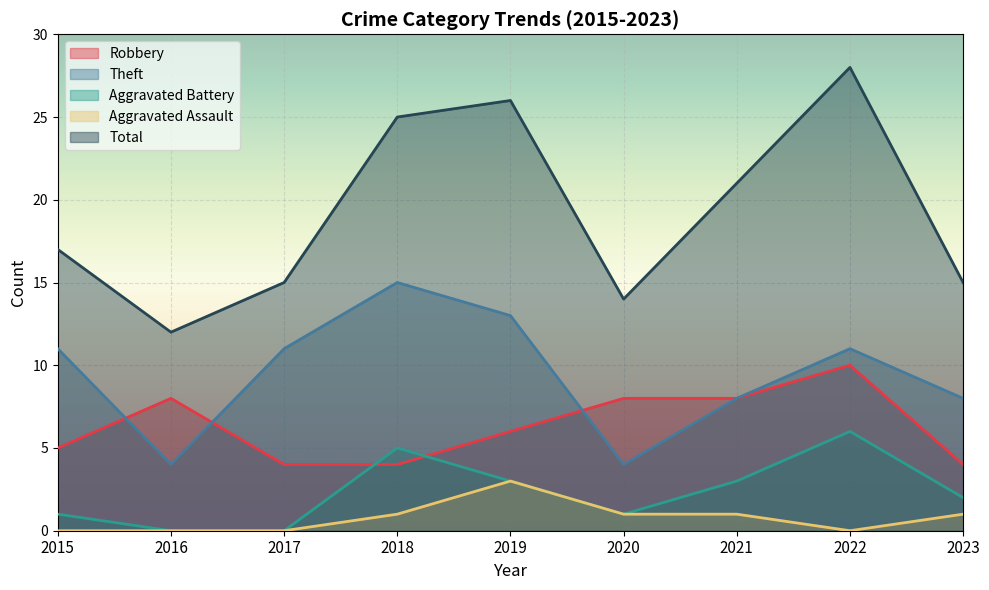

How many values in the Aggravated Assault series exceed 1?

1